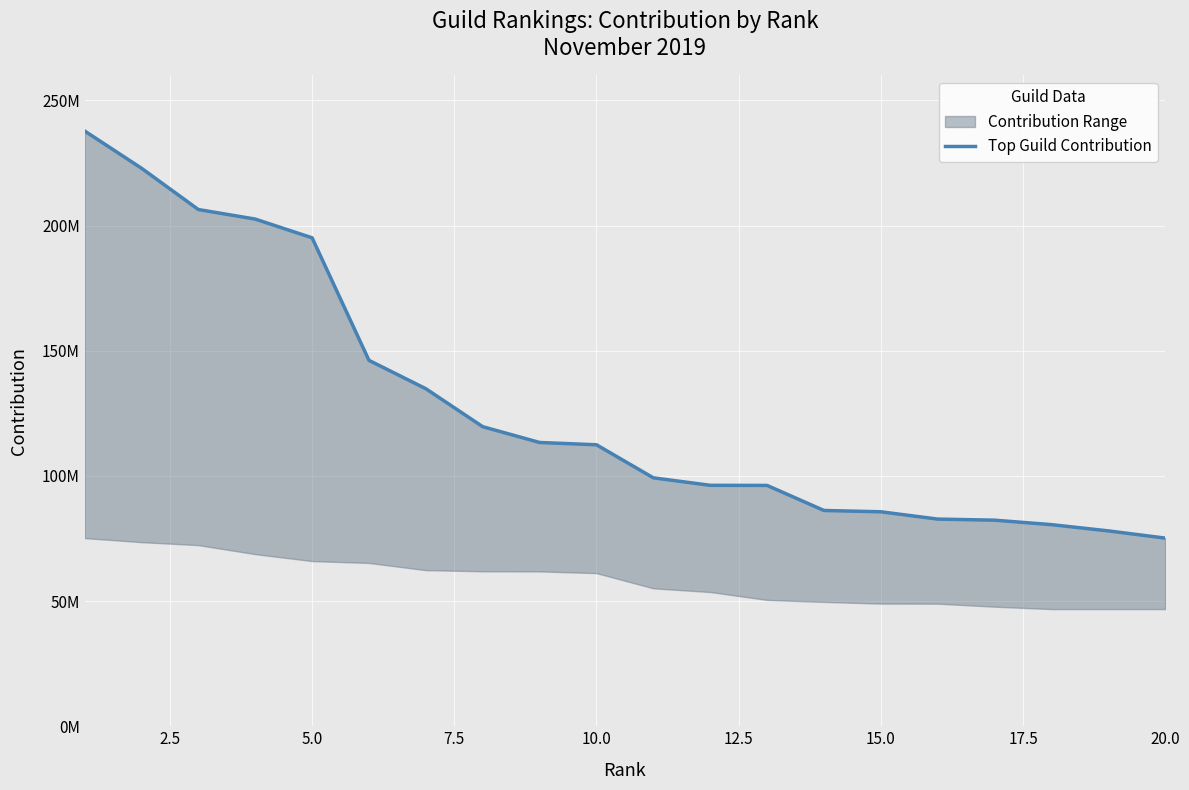

The value at 7.5 is 314396232. True or false?

False